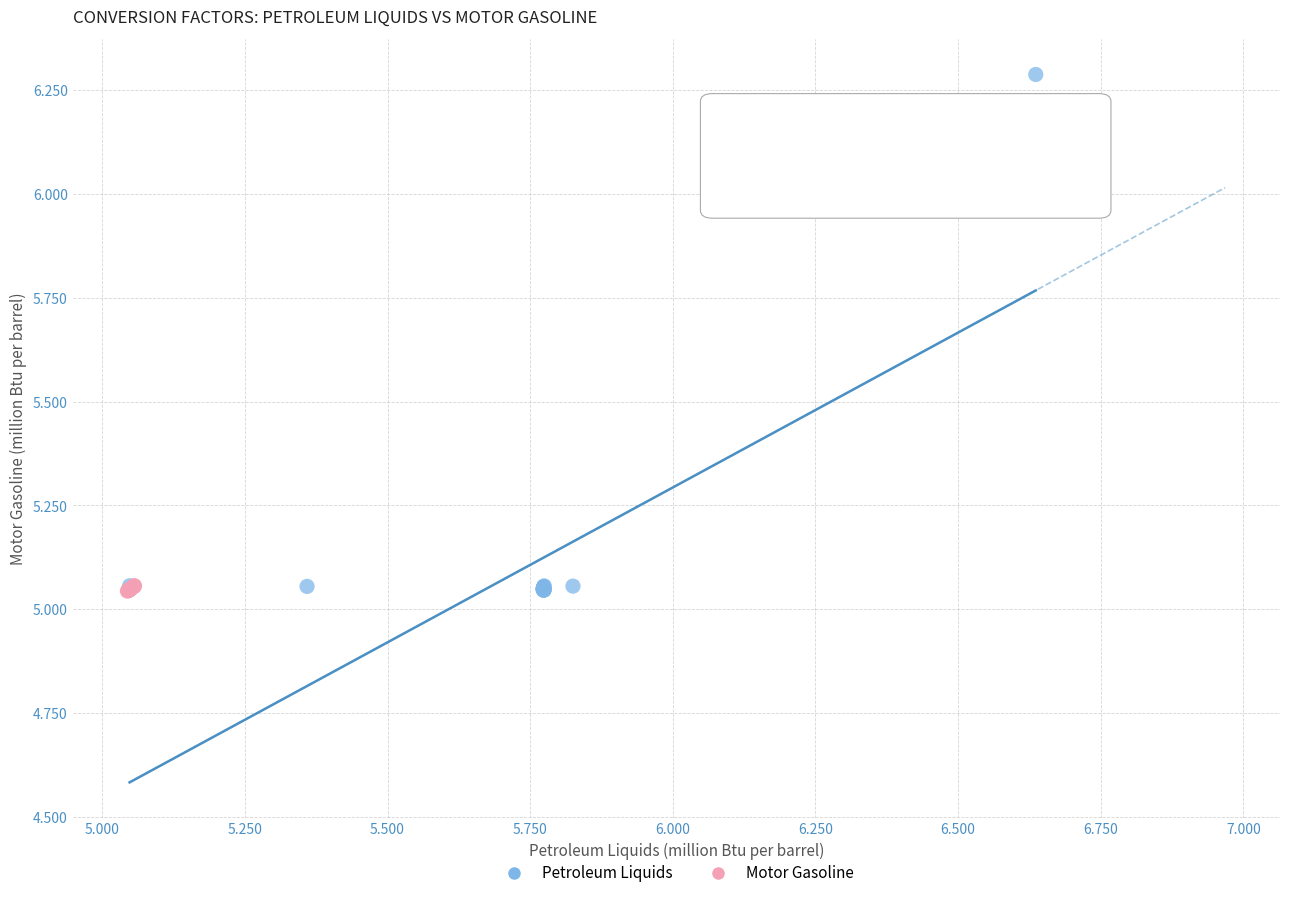

Which series has the widest spread of Y values?

Petroleum Liquids